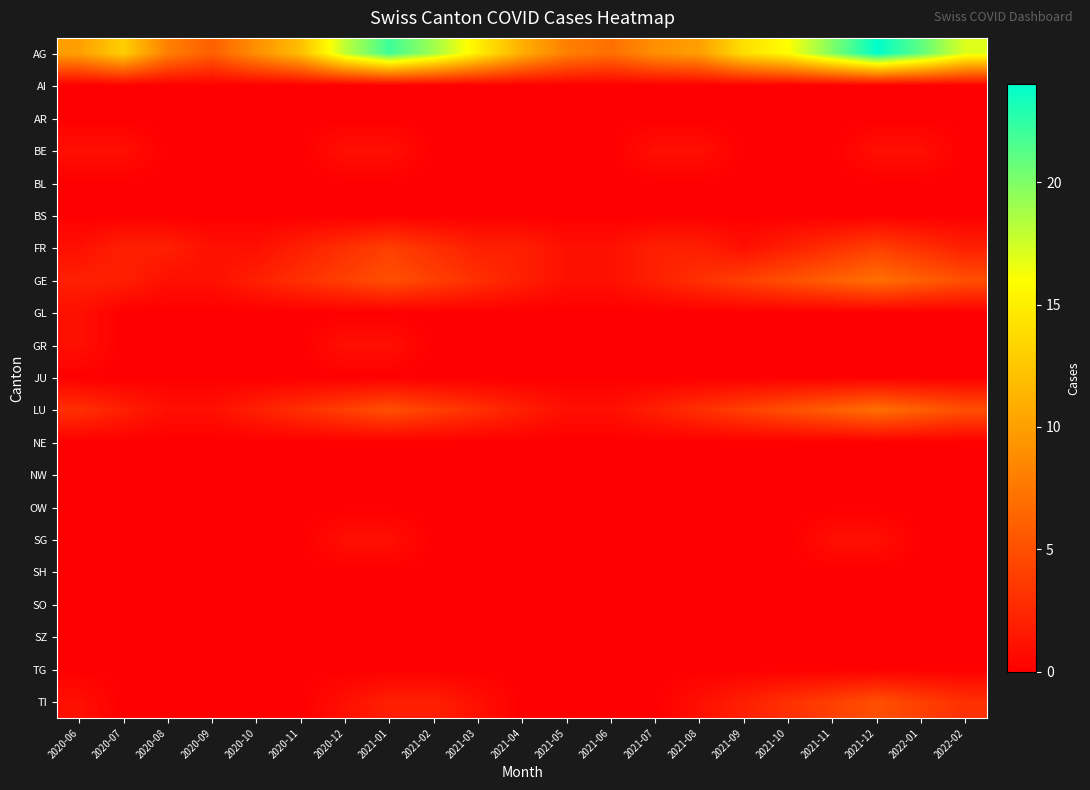

How many data points does each series have?

21